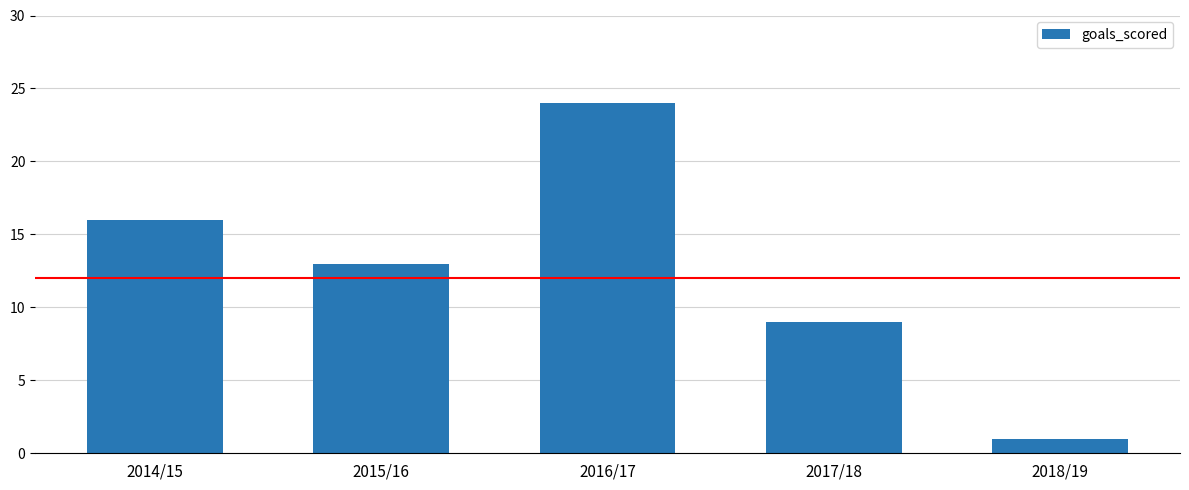

True or false: the data shows 14 at 2017/18.

False